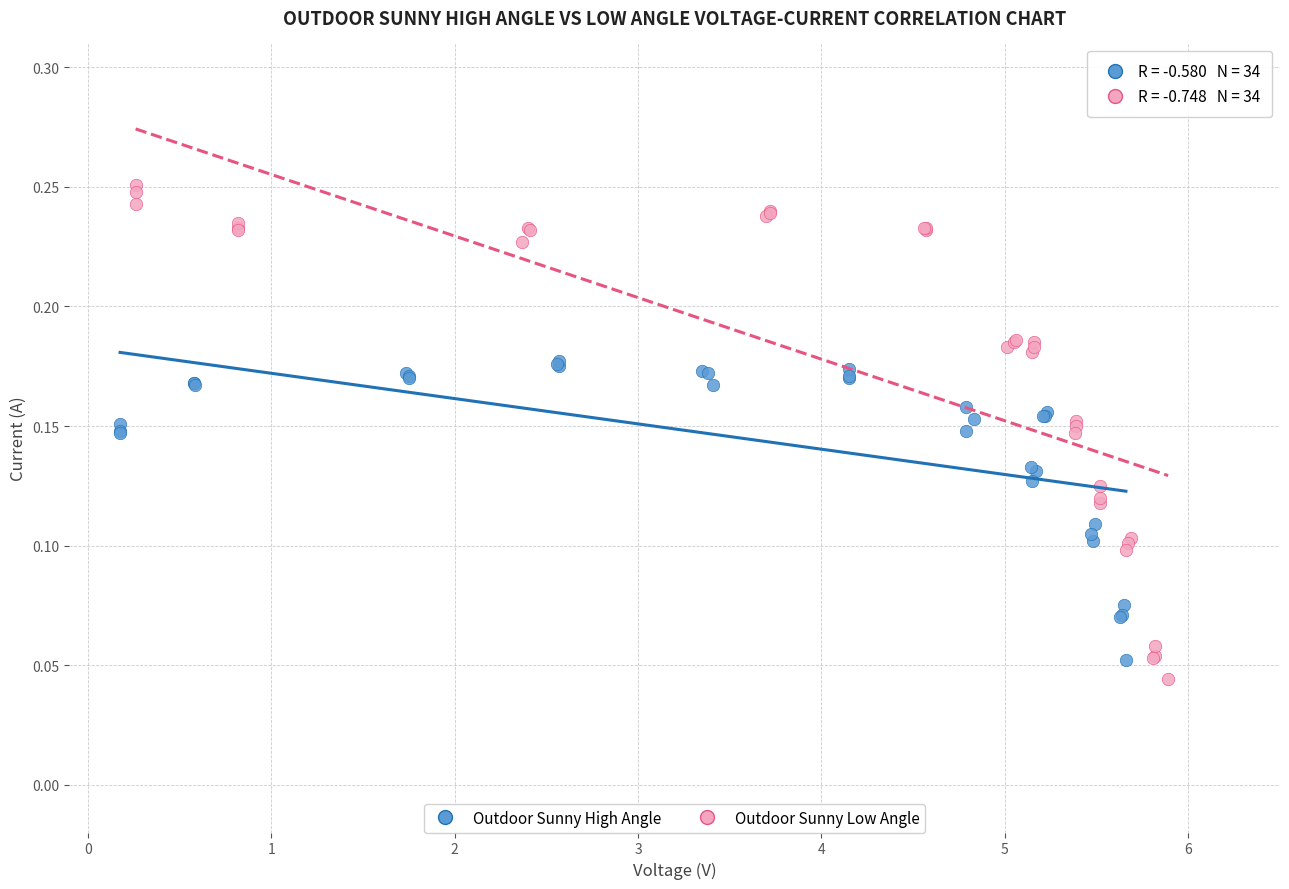

What are all the series names shown in the legend?

Outdoor Sunny High Angle, Outdoor Sunny Low Angle